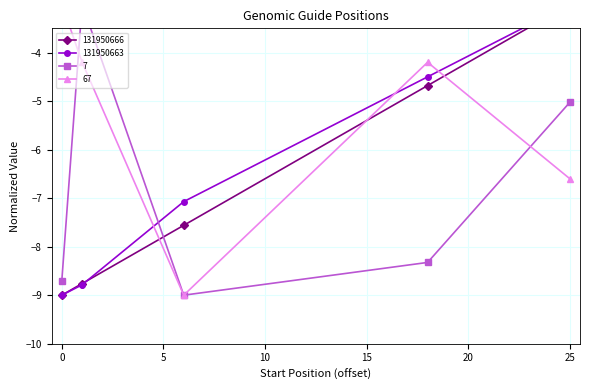

What is the average value of the 131950663 series?

-6.5